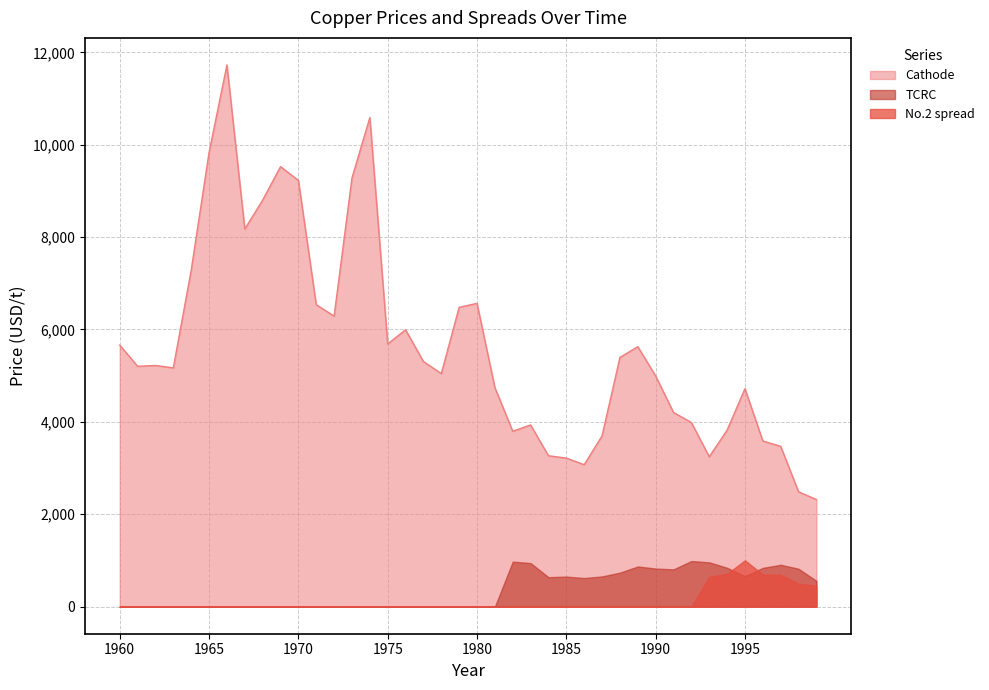

Where do TCRC and No.2 spread first cross each other?

1994 and 1995